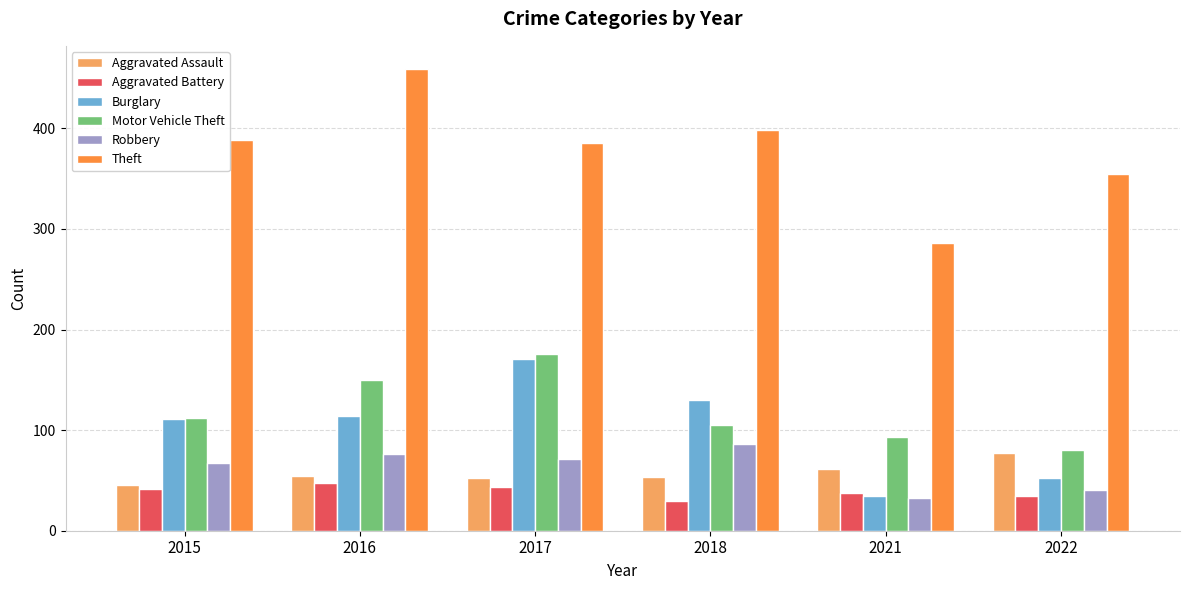

What is the sum of all Burglary values?

613